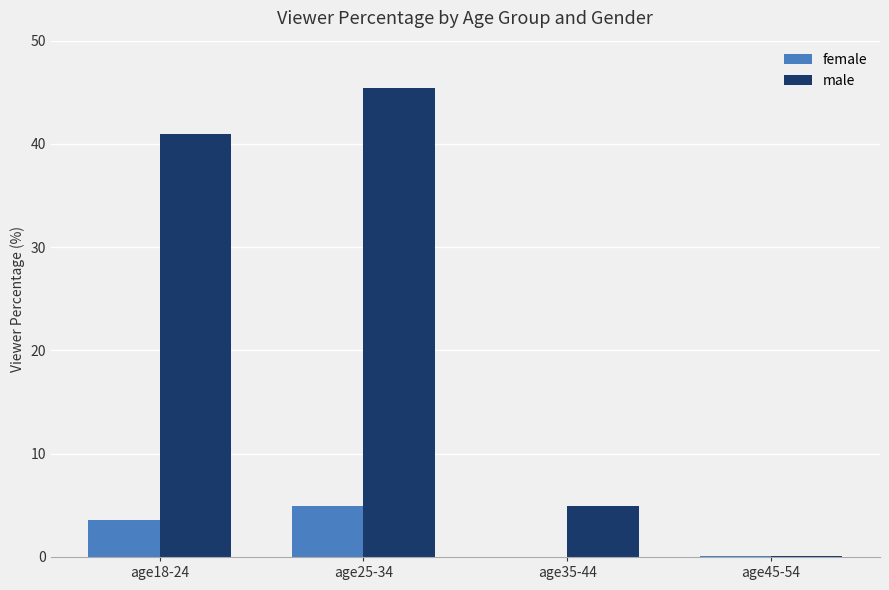

At which category is the sum across all series the highest?

age25-34